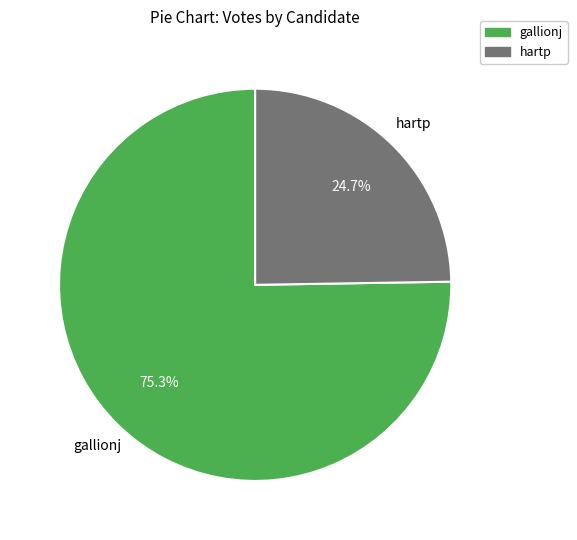

To the nearest percent, what is the difference between the largest and smallest slice percentages?

51%